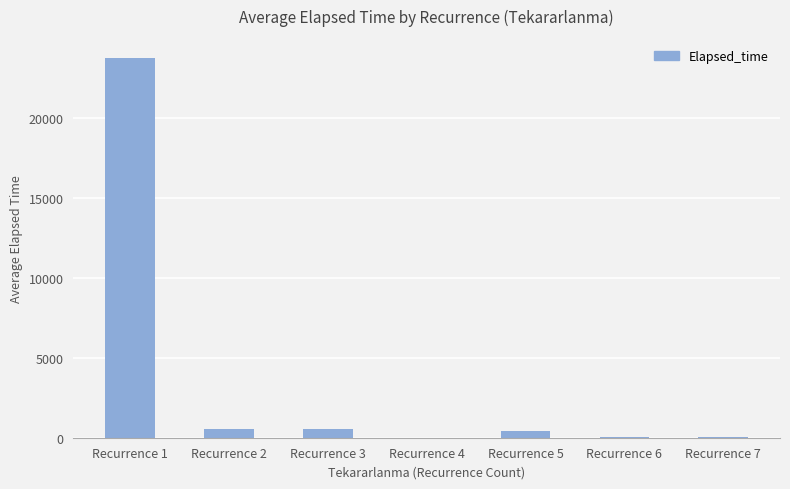

What is the greatest value displayed?

23760.7